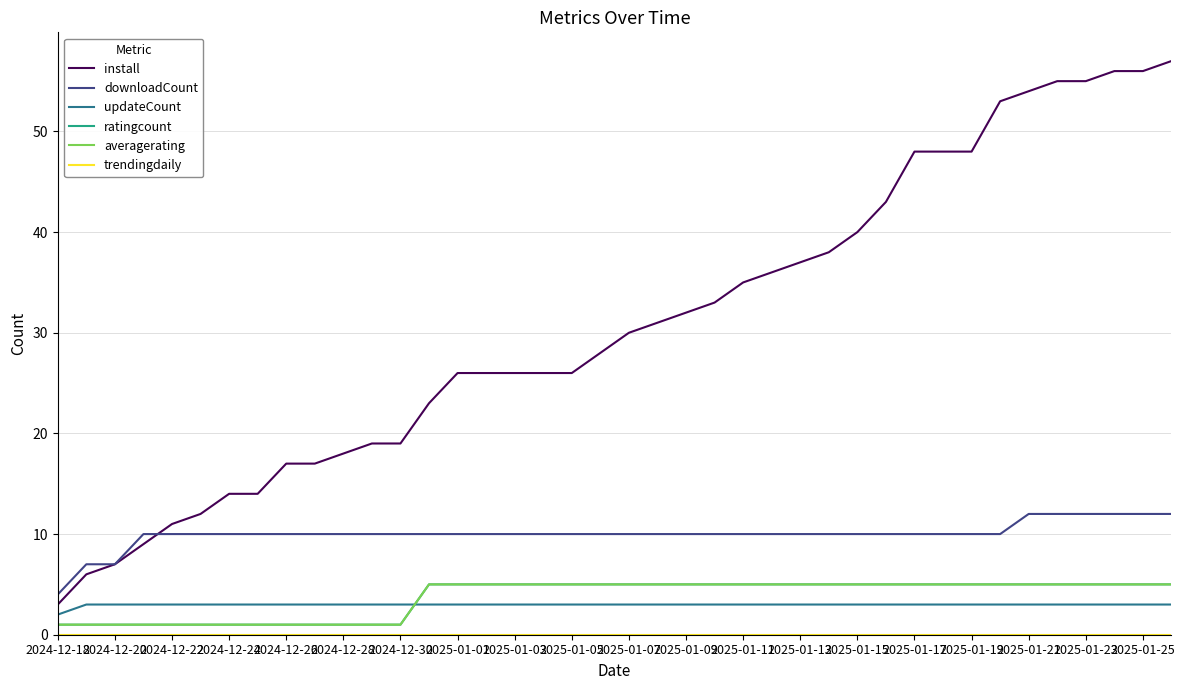

Does the chart display data point markers on the line(s)?

No